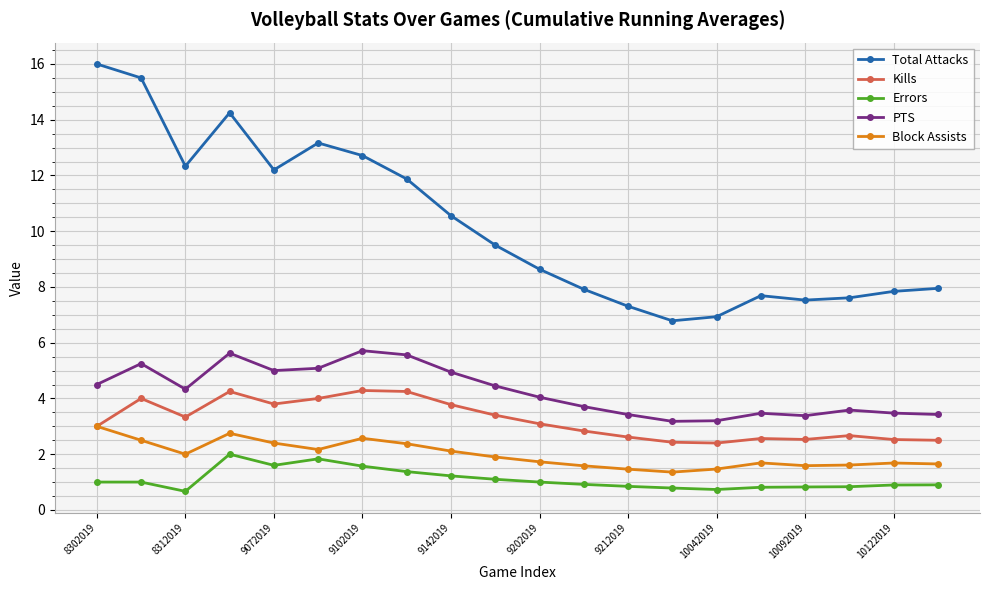

True or false: PTS and Total Attacks cross at least once.

False